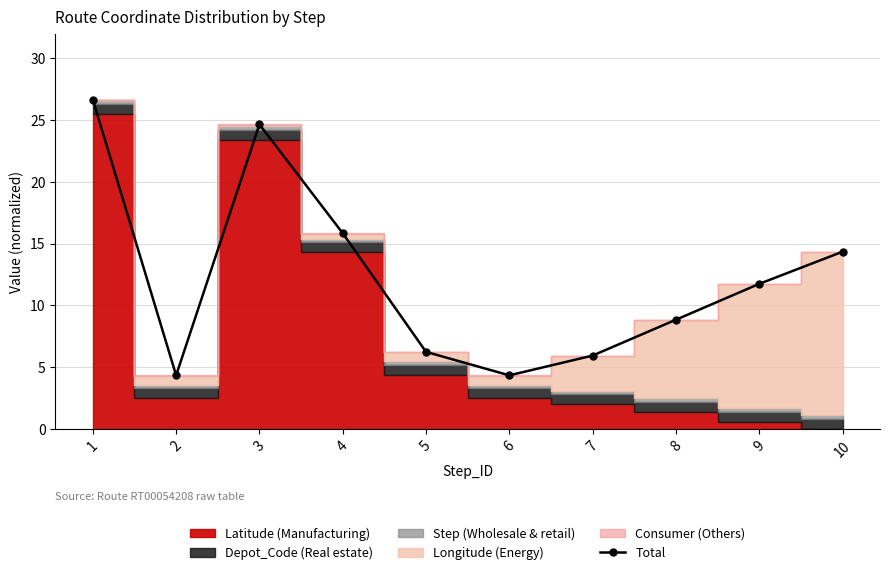

Reading right to left, list all the values displayed in this chart.

10=14.3	9=11.7	8=8.8	7=5.9	6=4.3	5=6.2	4=15.8	3=24.6	2=4.3	1=26.6